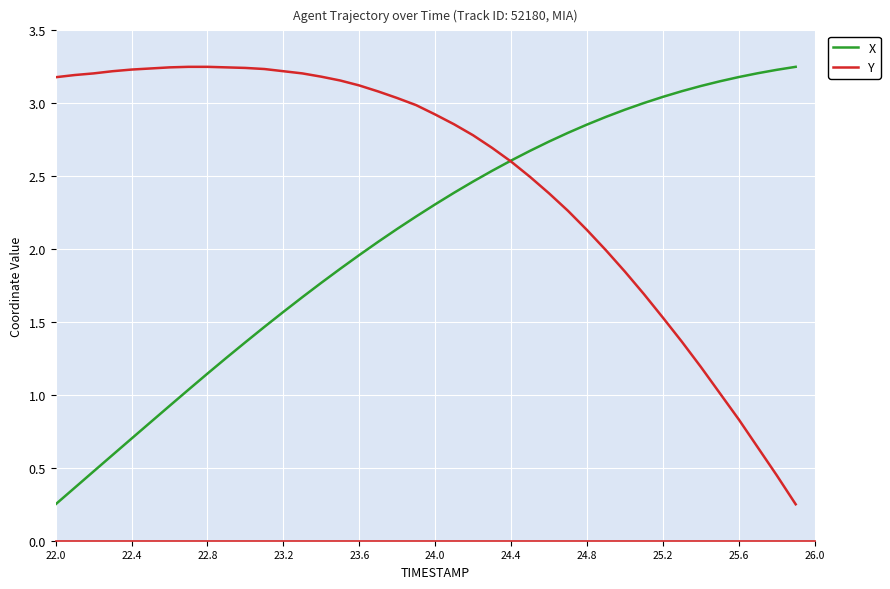

Which series has the largest total across all categories?

Y